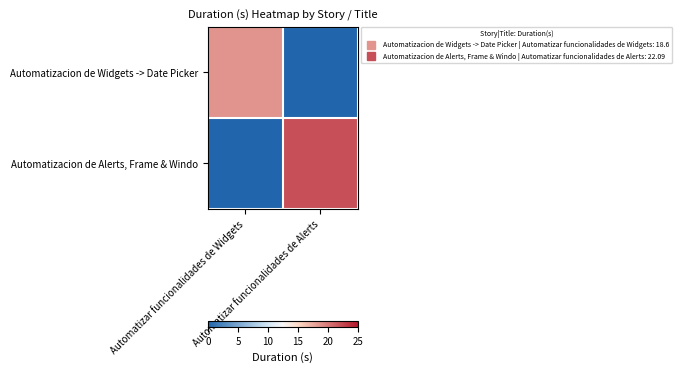

Reading left to right, what are all the values shown in this chart?

Automatizacion de Widgets -> Date Picker: Automatizar funcionalidades de Widgets=18.6	Automatizar funcionalidades de Alerts=0.0
Automatizacion de Alerts, Frame & Windo: Automatizar funcionalidades de Widgets=0.0	Automatizar funcionalidades de Alerts=22.1